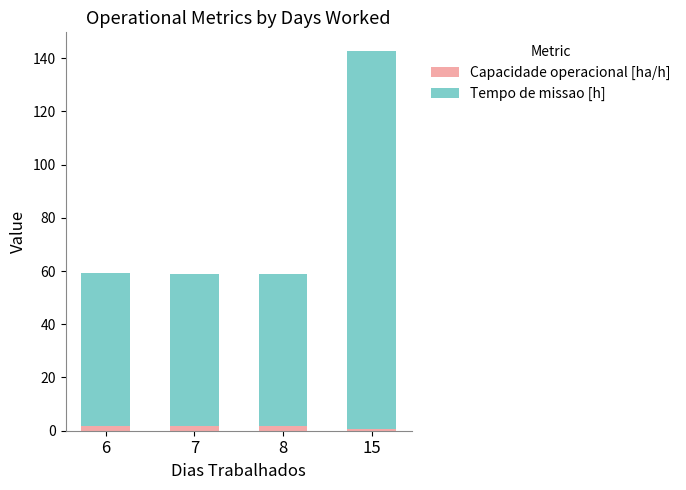

At which category is the sum across all series the highest?

15